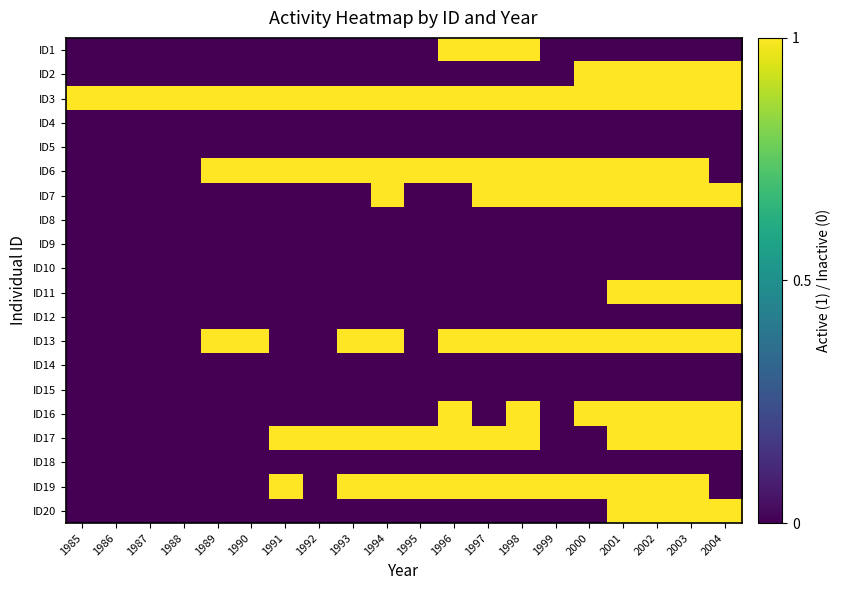

List the series in order of their peak value, lowest first.

ID4, ID5, ID8, ID9, ID10, ID12, ID14, ID15, ID18, ID1, ID2, ID3, ID6, ID7, ID11, ID13, ID16, ID17, ID19, ID20